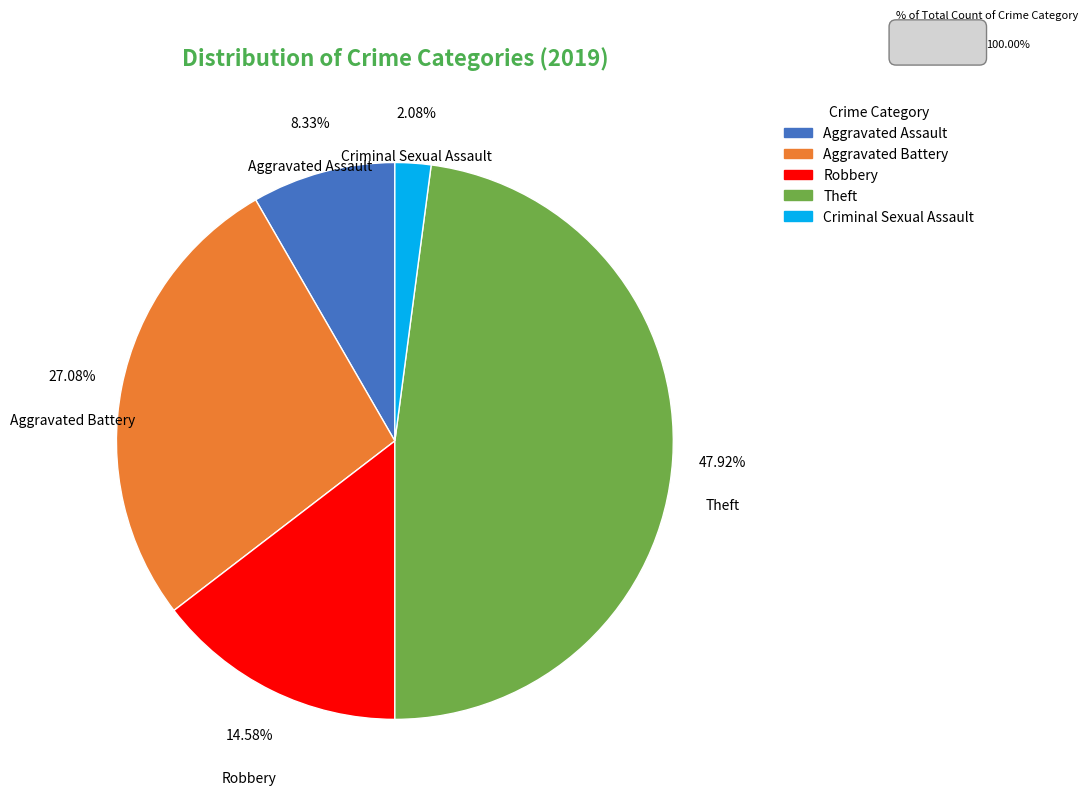

Is there a majority slice in this chart?

No